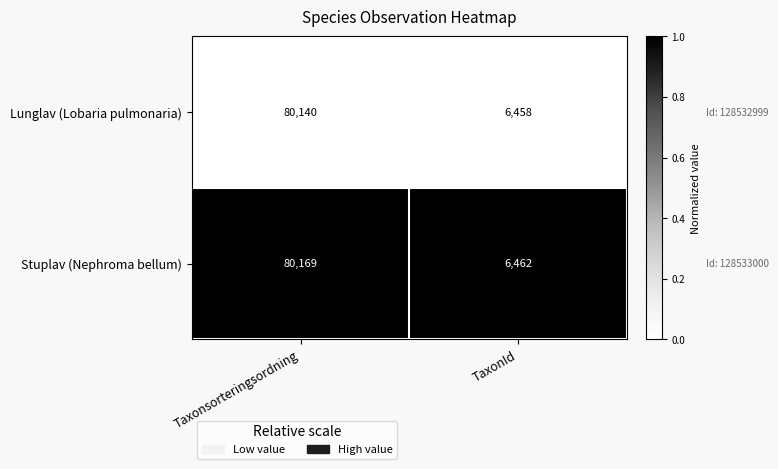

The value of Stuplav (Nephroma bellum) at TaxonId is 6462. True or false?

True